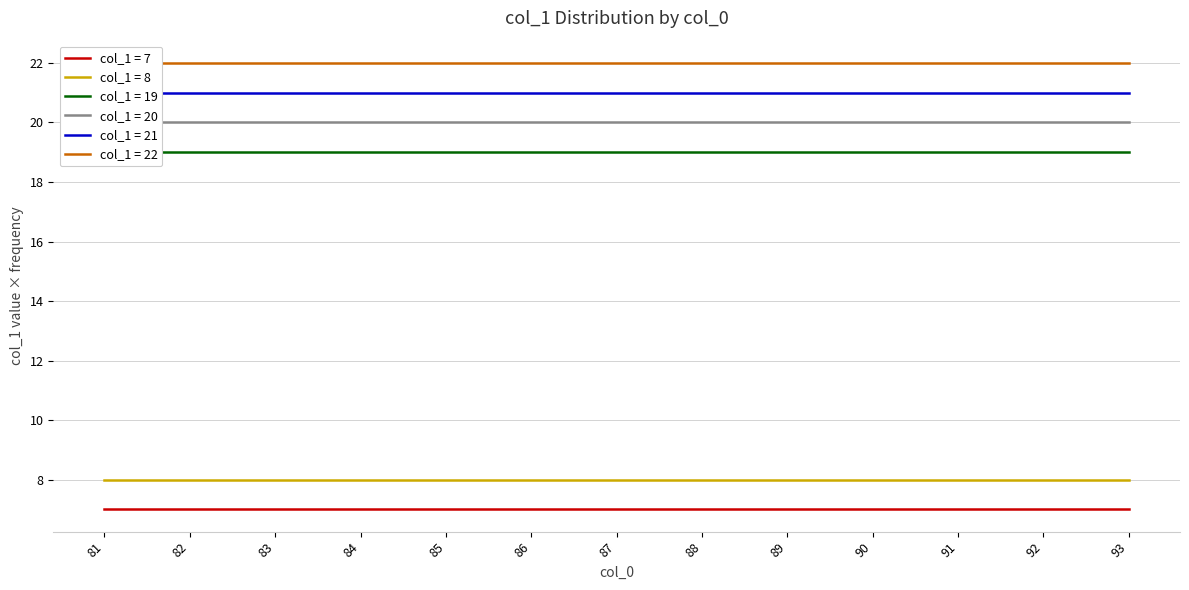

The col_1 = 8 series shows 8 at 82. True or false?

True